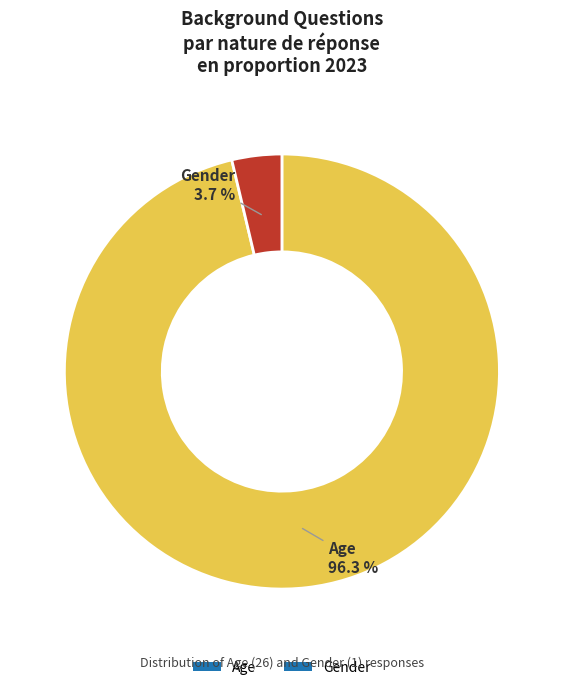

To the nearest percent, what is the difference between the Gender and Age slice percentages?

93%